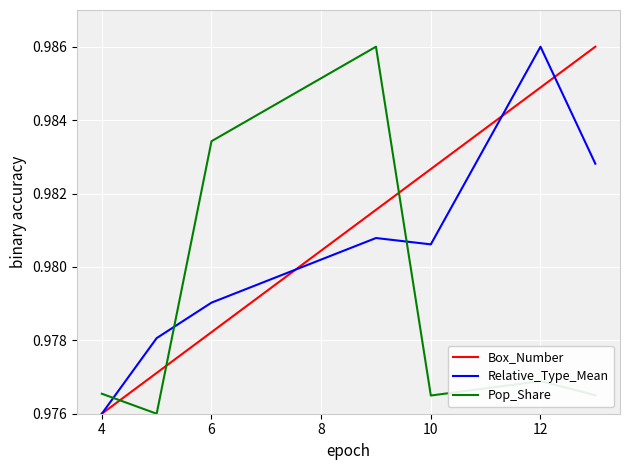

Which series has the largest total across all categories?

Box_Number